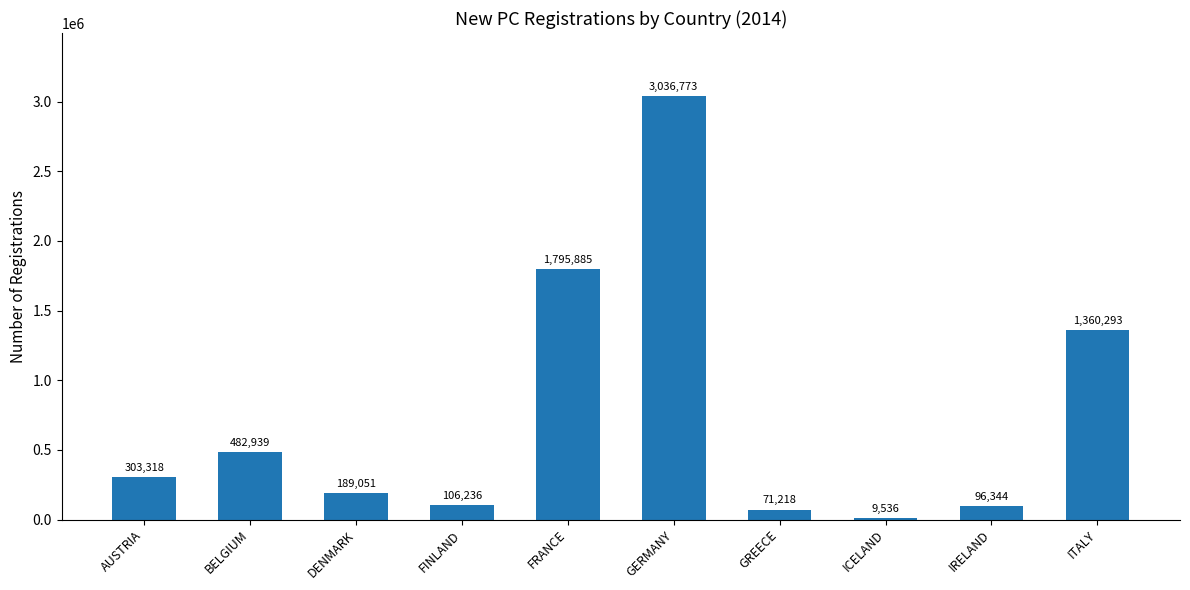

What is the sum of the values at GREECE and IRELAND?

167562